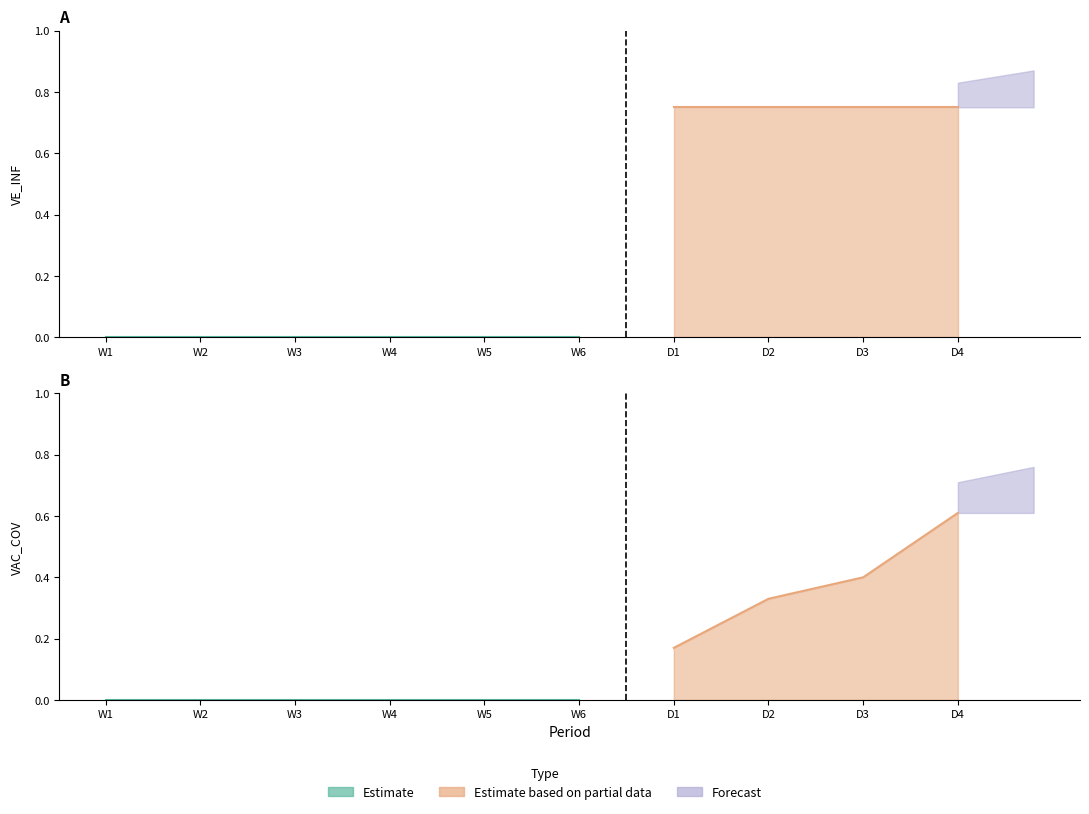

How many data points does each series have?

10